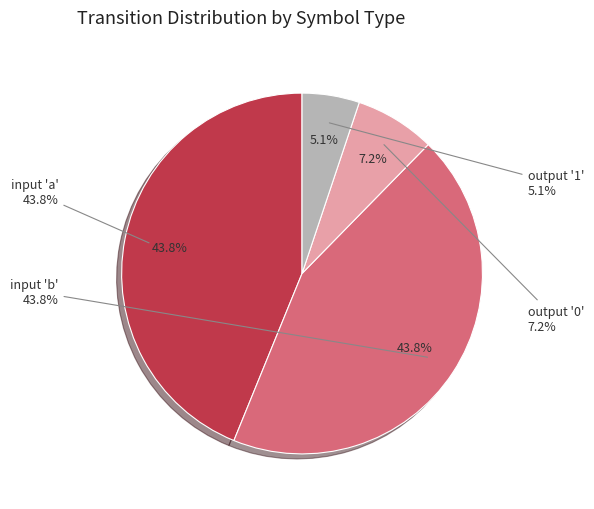

Is there any slice that represents more than half of the pie?

No